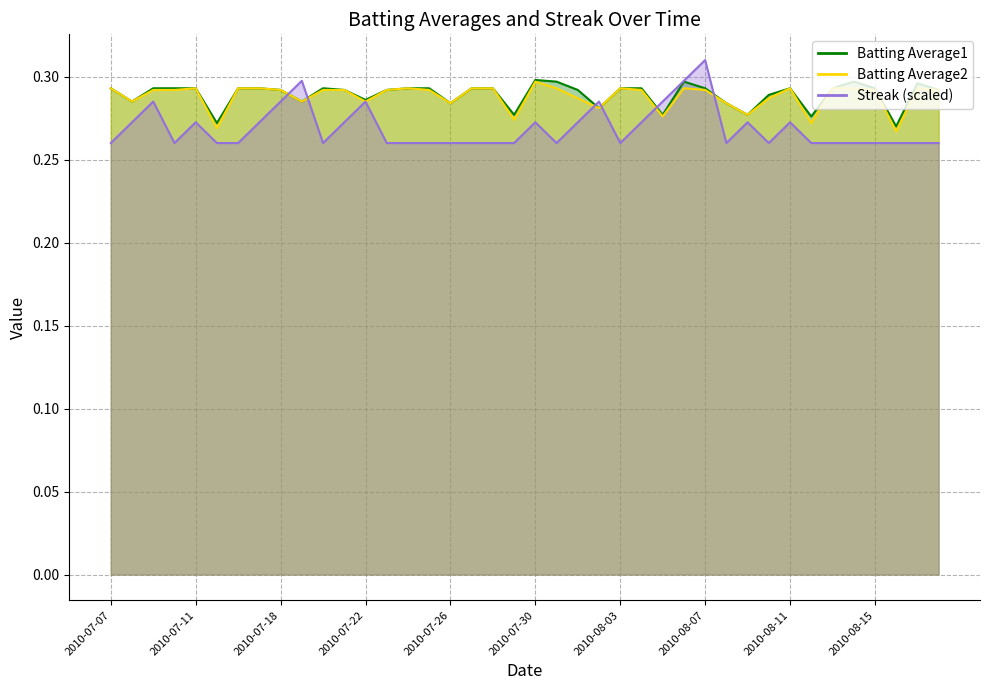

Is it true that Batting Average1 equals 0.1 at 2010-08-14?

False